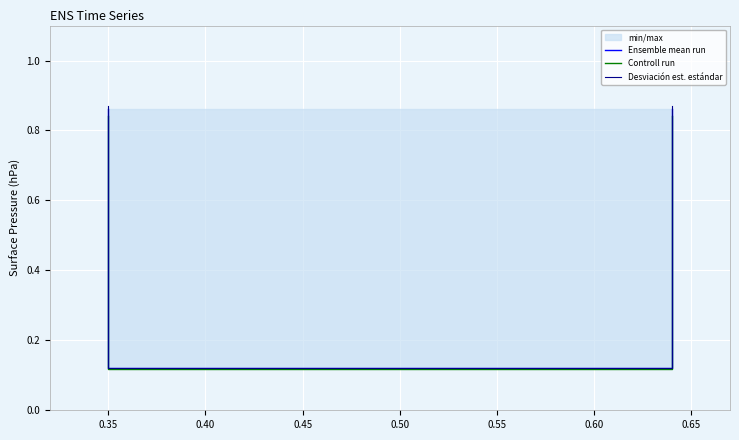

List the series in order of their overall mean, lowest first.

Controll run, Ensemble mean run, Desviación est. estándar